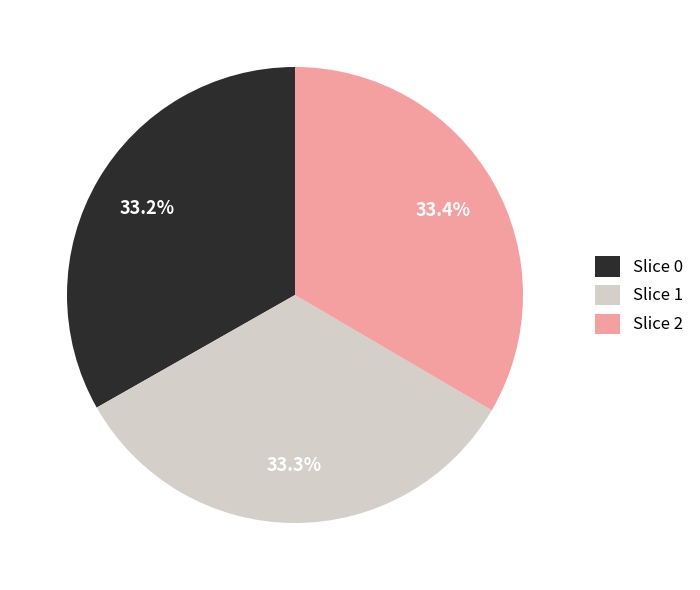

To the nearest percent, what is the average slice percentage?

33%